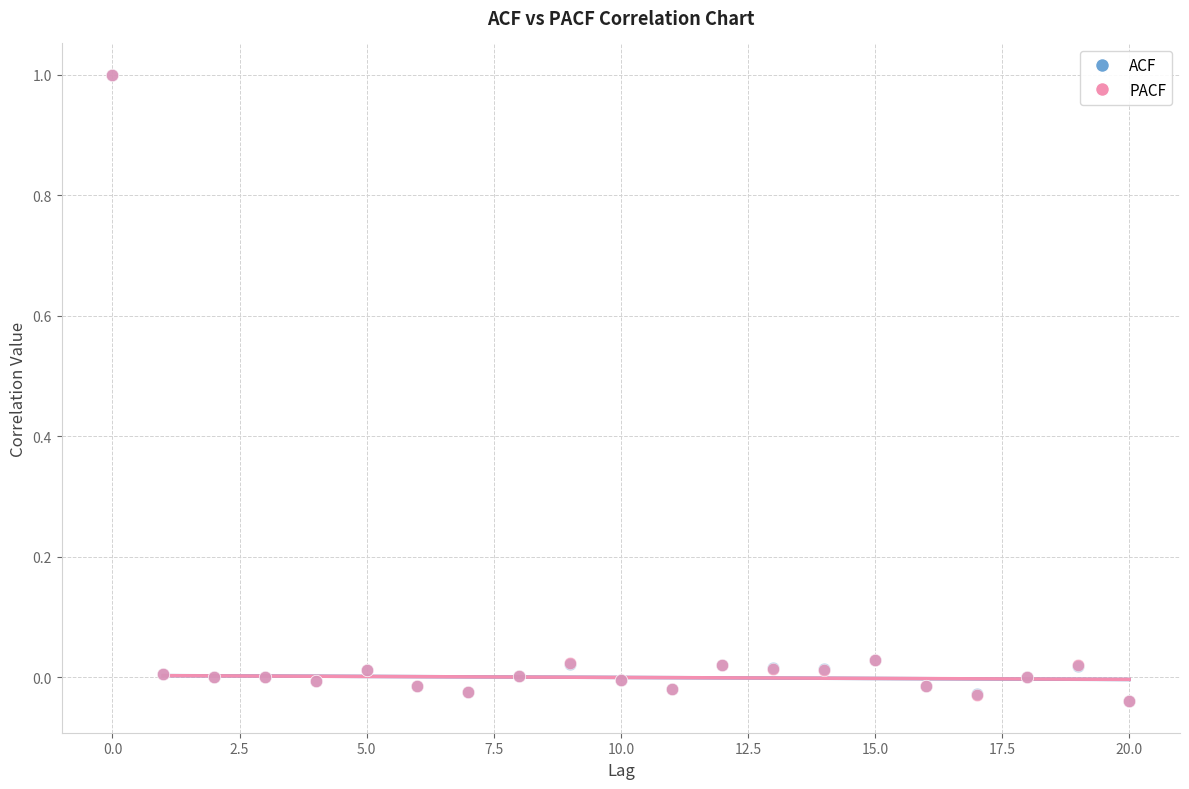

Which series has the largest Y range (max minus min)?

ACF